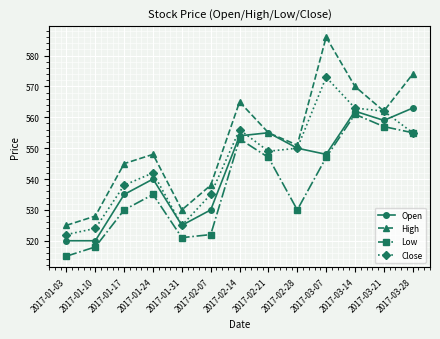

Is this an area chart (filled region under the line)?

No